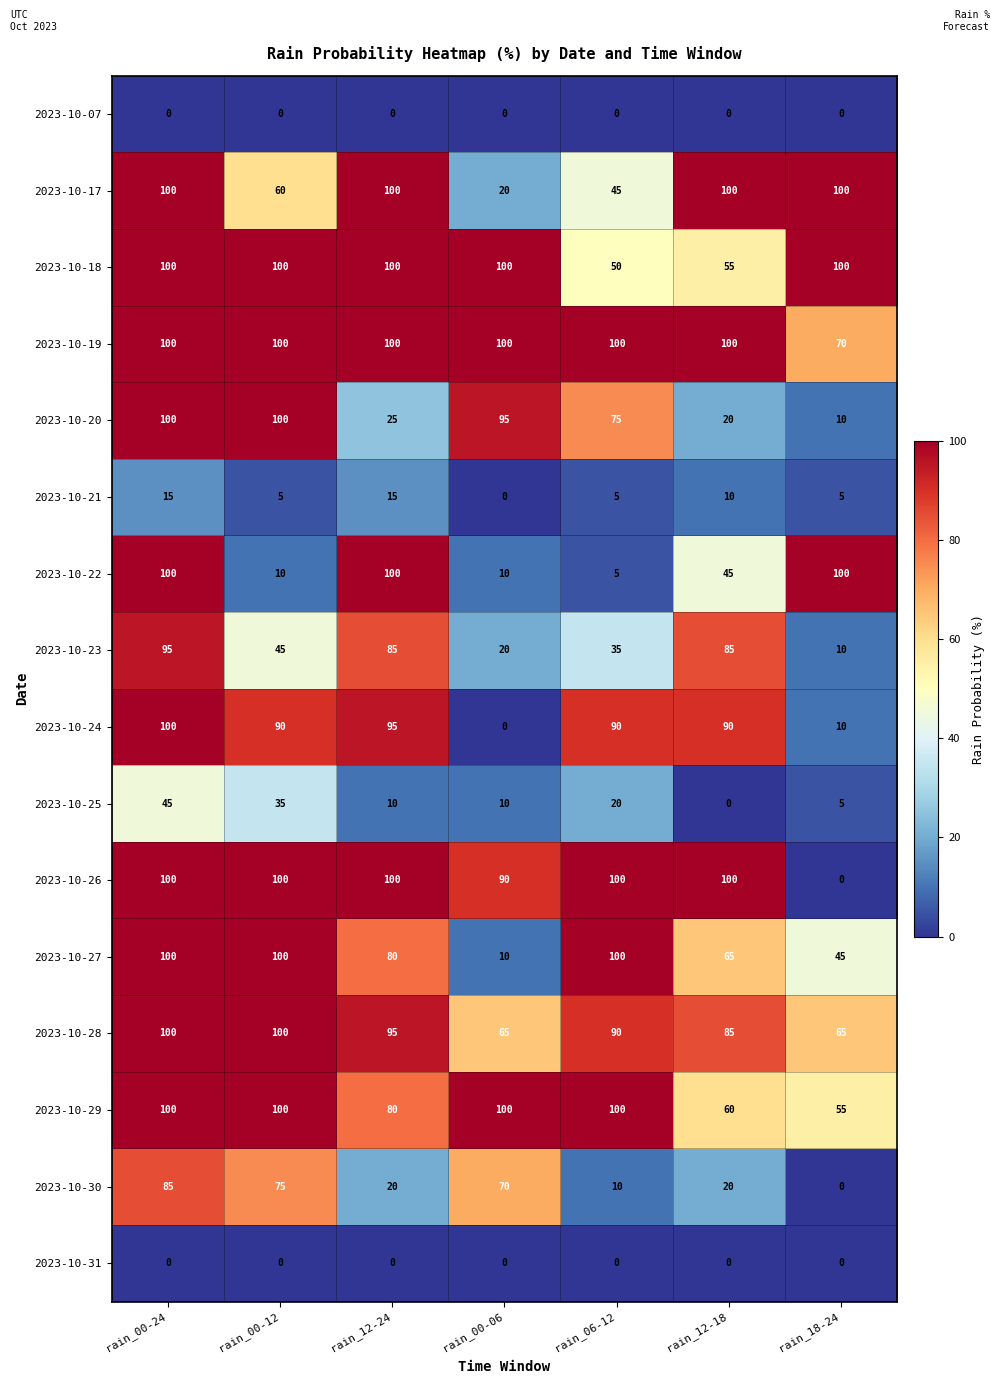

Which series has the largest total across all categories?

2023-10-19